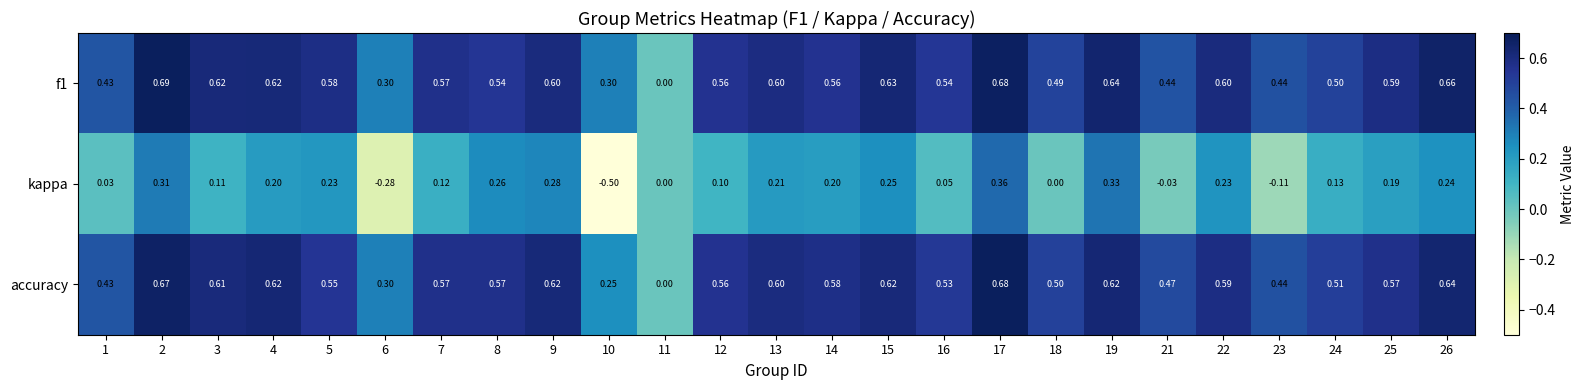

Which series has the widest spread of values?

kappa